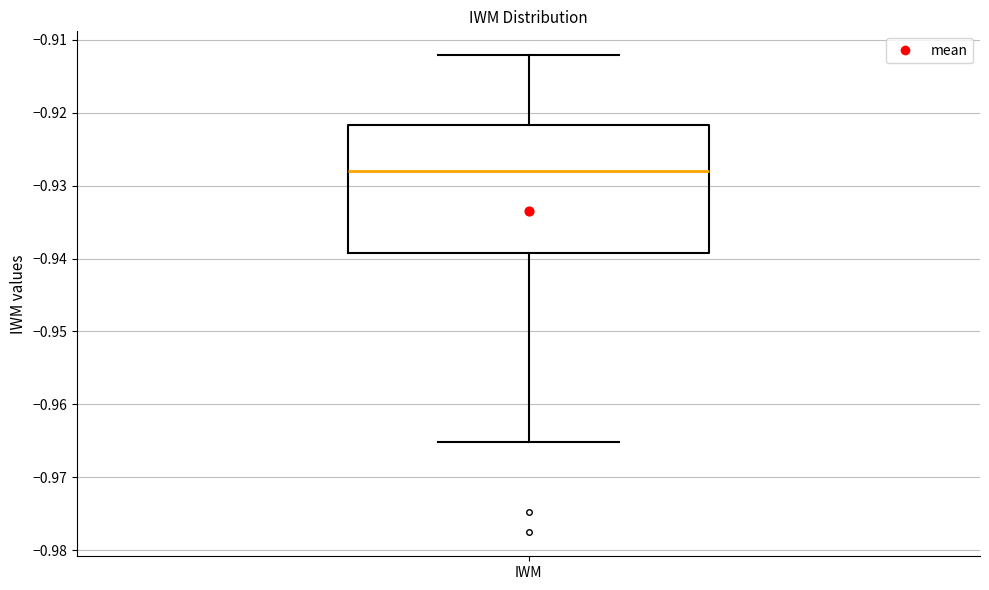

Read this box plot against the y-axis: the position of the median line, the range covered by the box, and the ends of both whiskers. The values are not printed on the chart, so give them approximately, as read against the axis.

median -0.928, box -0.939 to -0.922, whiskers -0.965 to -0.912